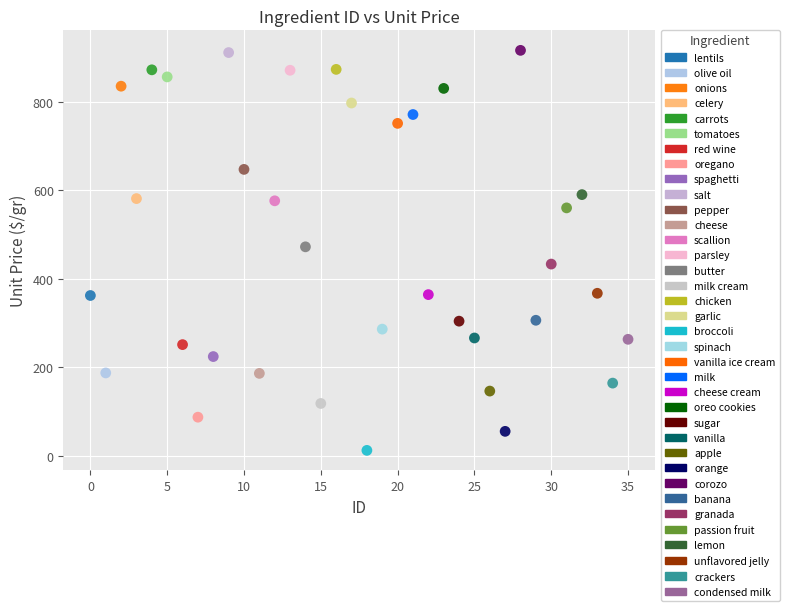

Which series contains the lowest Y value?

broccoli